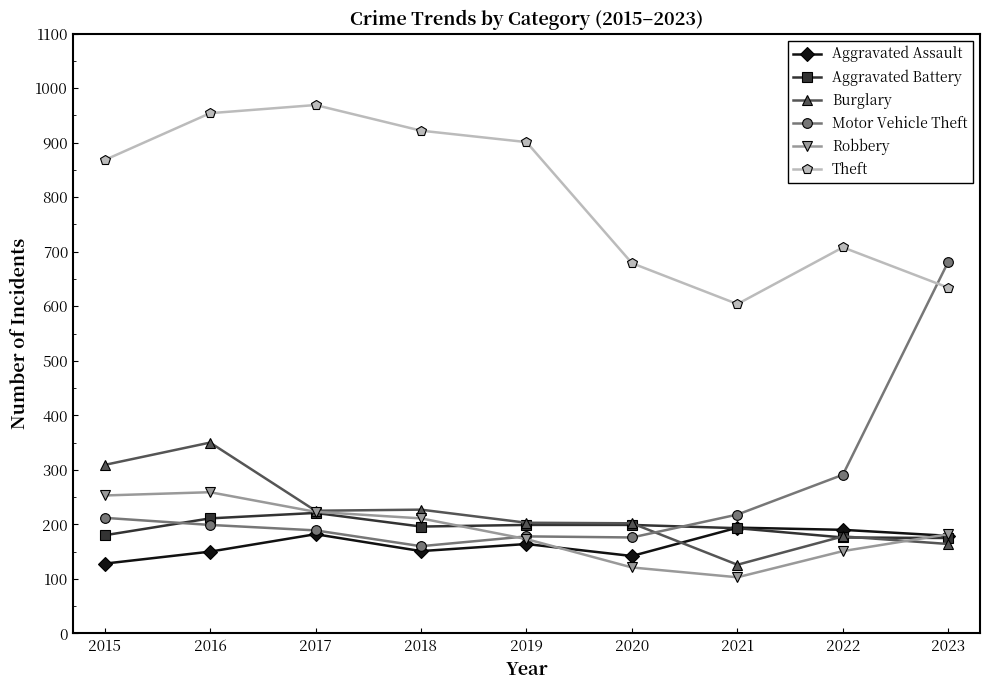

At which category is the sum across all series the highest?

2016